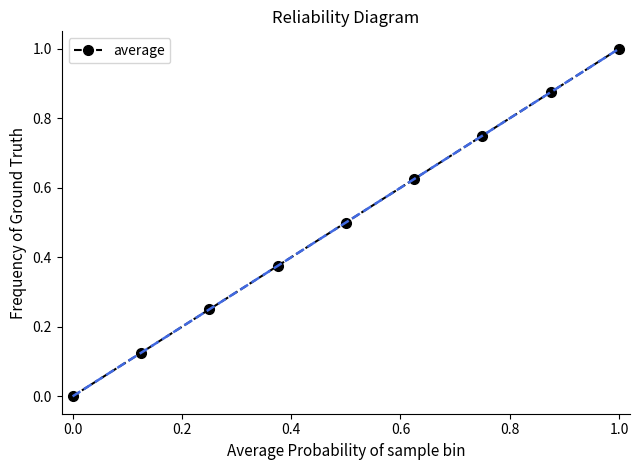

What is the difference between the maximum and minimum values?

1.0